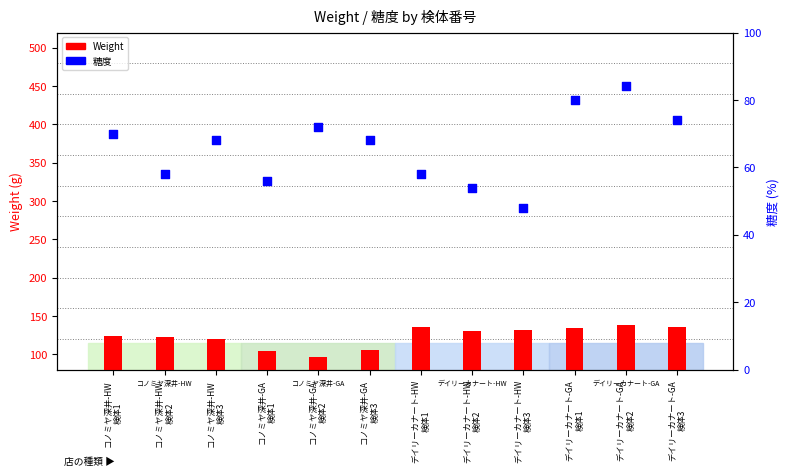

At which category is the sum across all series the highest?

デイリーカナート-GA
検体2